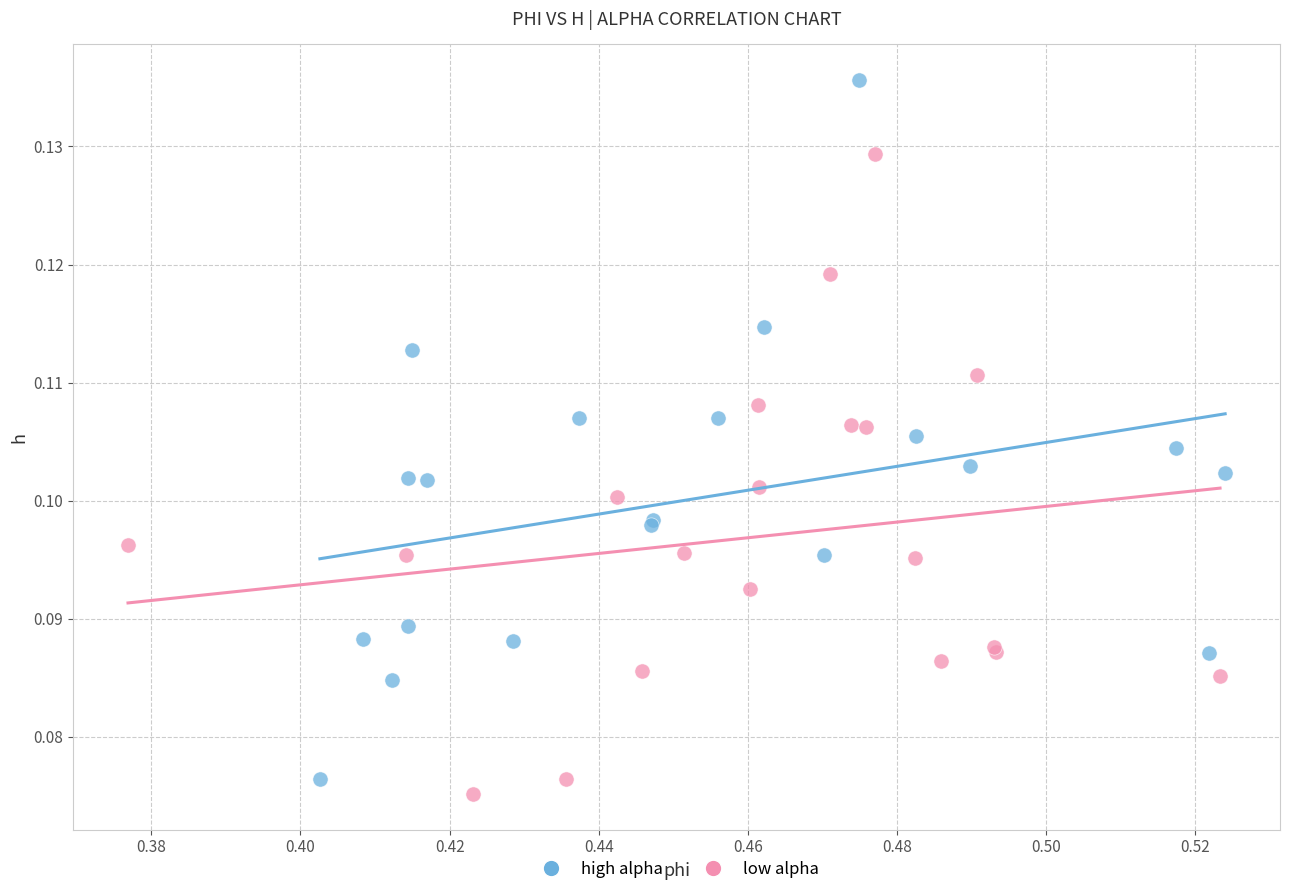

Which series has the largest Y range (max minus min)?

high alpha